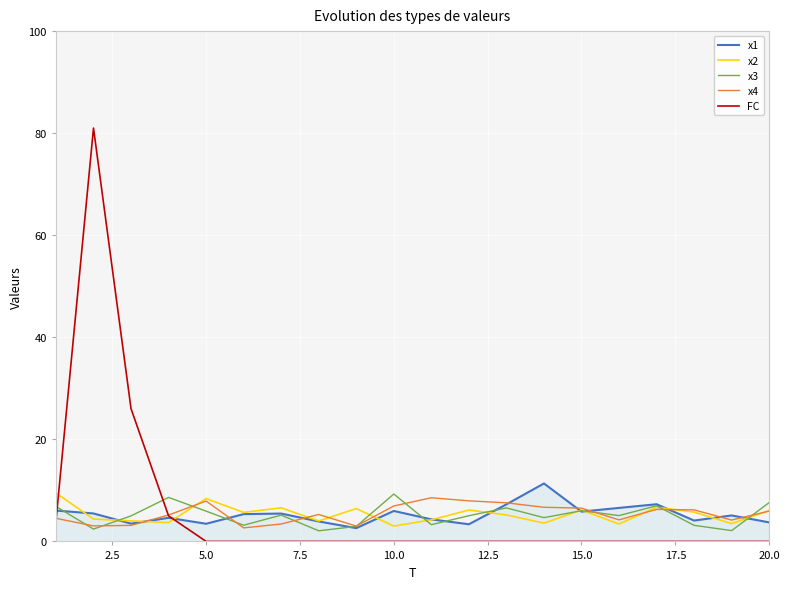

In x1, how many points are higher than both neighbors (excluding endpoints)?

6